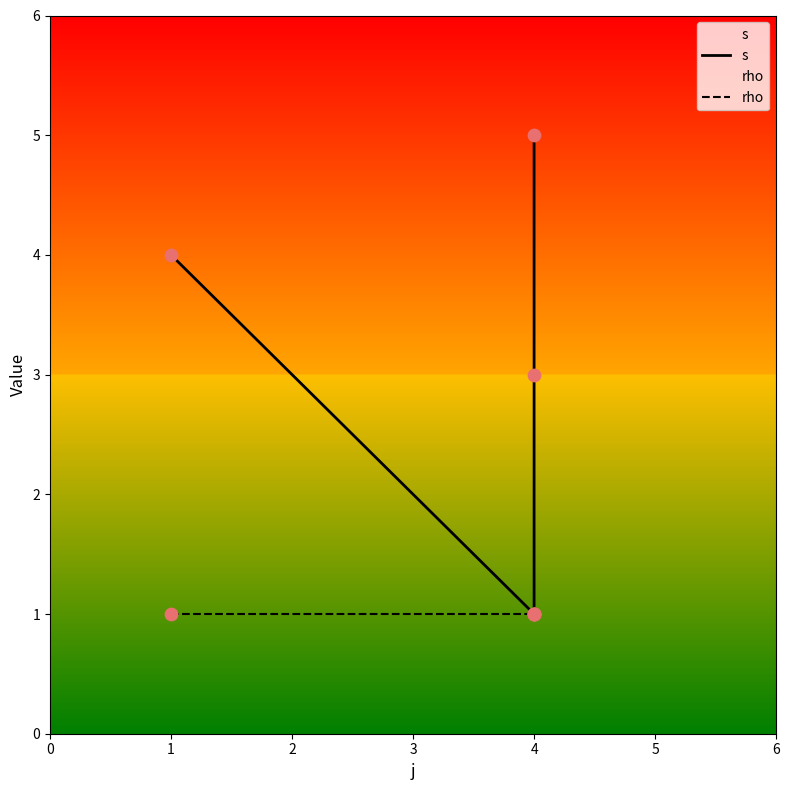

At how many categories does at least one series exceed 3?

2